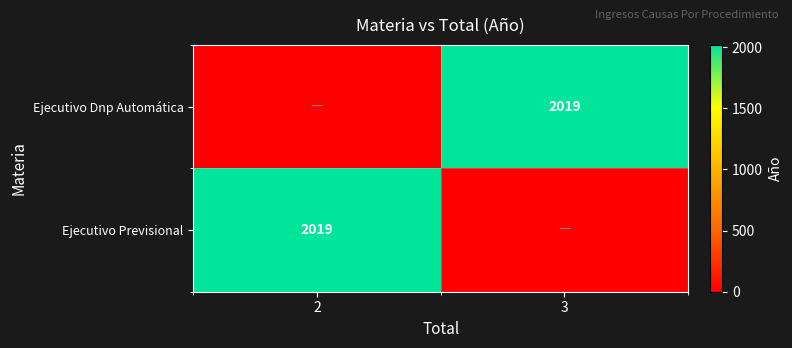

The Ejecutivo Previsional series shows 2019 at 2. True or false?

True